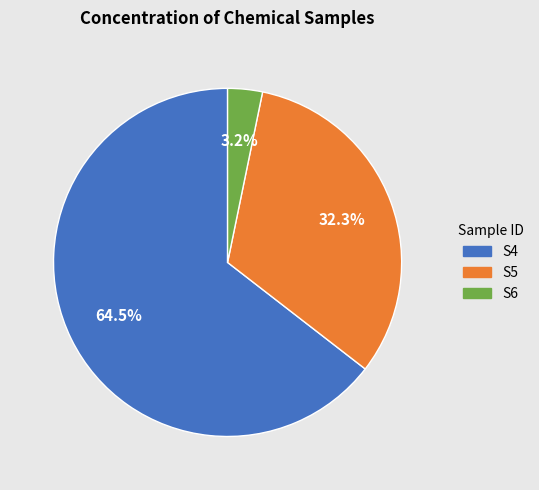

Which slice represents more than half of the pie?

S4